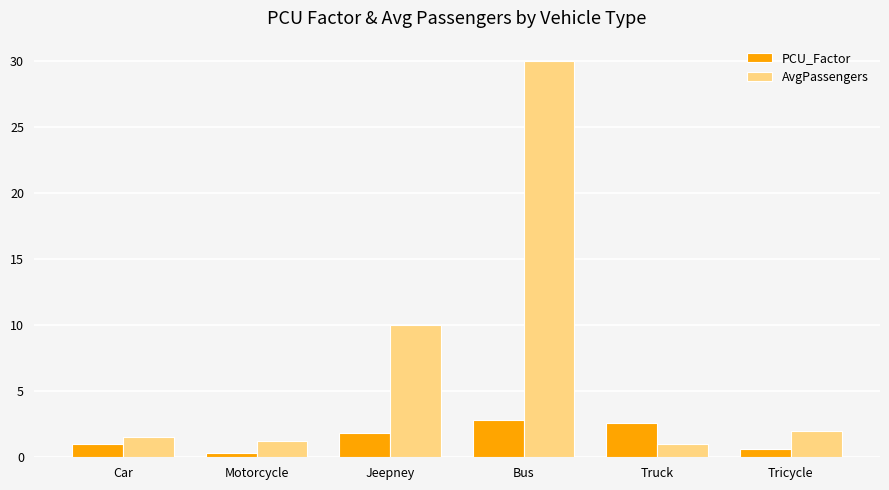

What is the greatest value displayed?

30.0